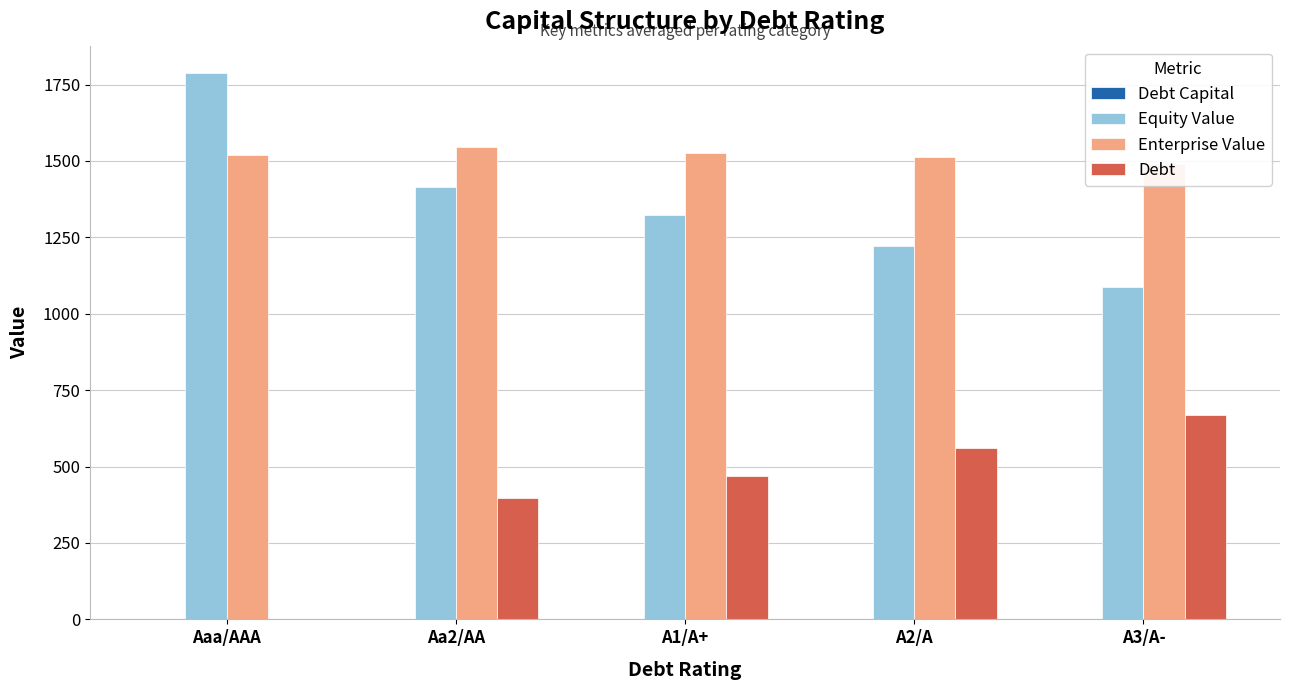

Reading right to left, extract all data points from this chart.

Debt Capital: 0.4	0.3	0.3	0.2	0.0
Equity Value: 1088.5	1220.8	1323.8	1414.7	1787.8
Enterprise Value: 1489.1	1512.8	1525.5	1544.0	1519.3
Debt: 669.1	560.6	470.2	397.8	0.0